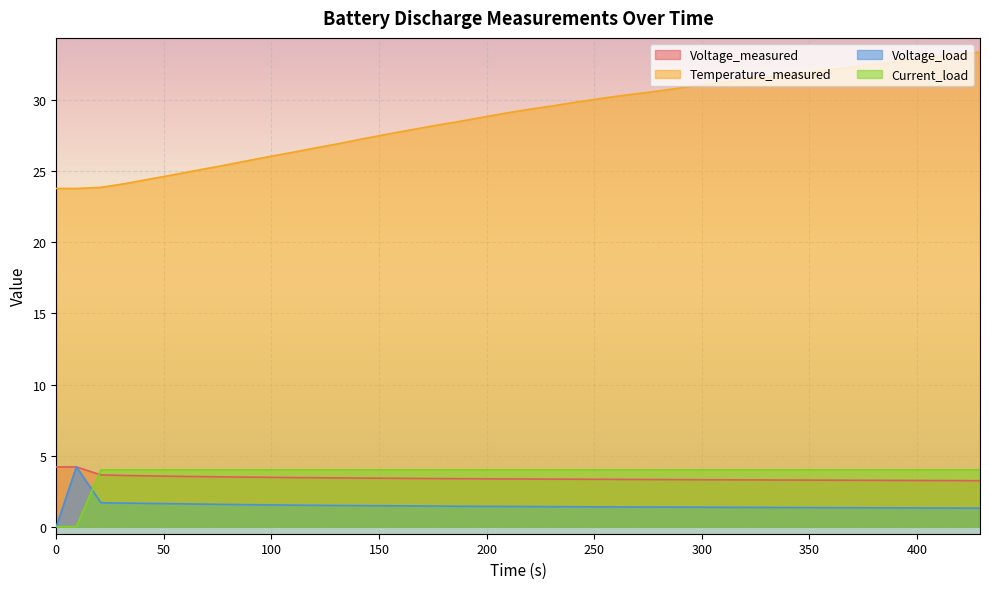

What is the value of the Current_load point at the 20th from the left?

4.0